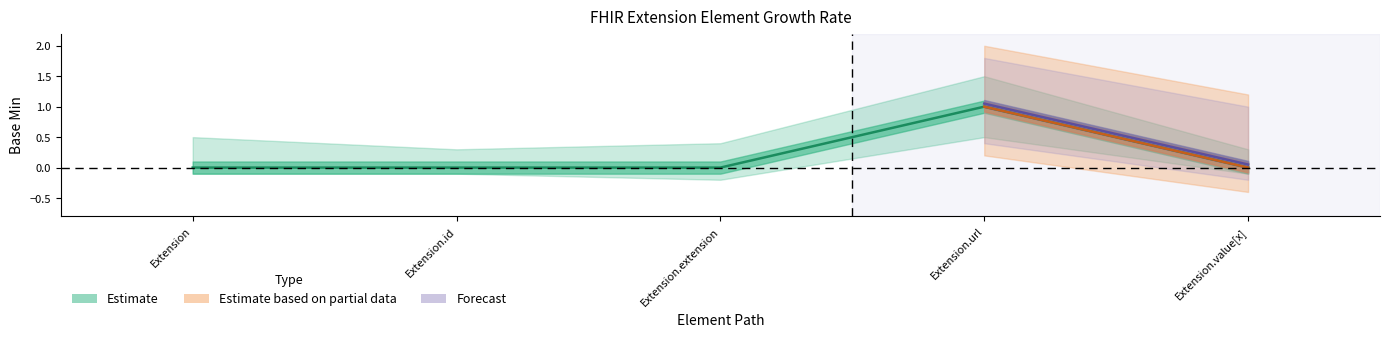

Rank the categories by value from highest to lowest.

Extension.url, Extension, Extension.id, Extension.extension, Extension.value[x]